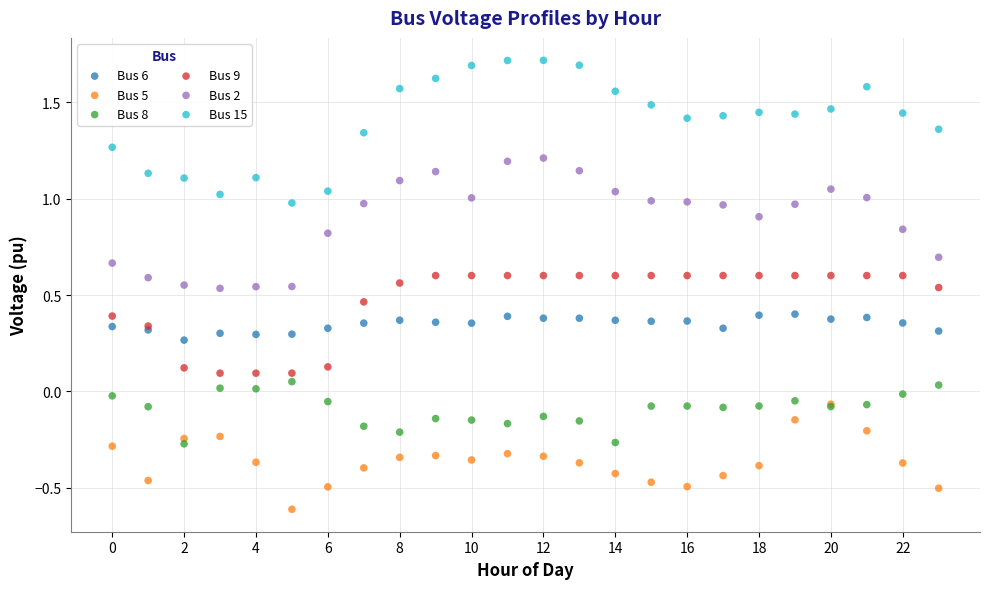

What are all the series names shown in the legend?

Bus 6, Bus 5, Bus 8, Bus 9, Bus 2, Bus 15